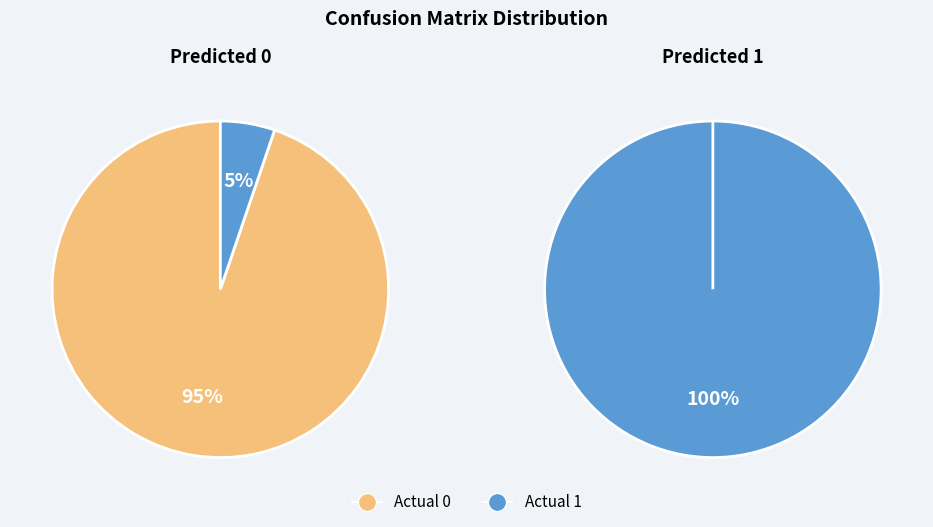

Which has a higher value, Actual 0 / Predicted 0 or Actual 1 / Predicted 0?

Actual 0 / Predicted 0